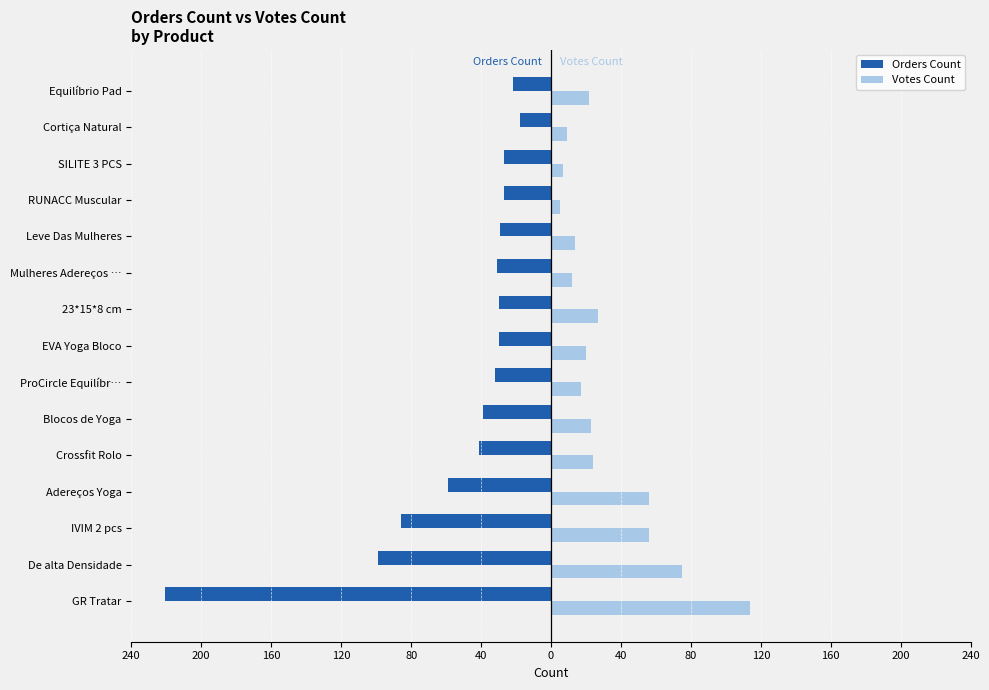

What is the value of the Votes Count bar at the 5th from the left?

24